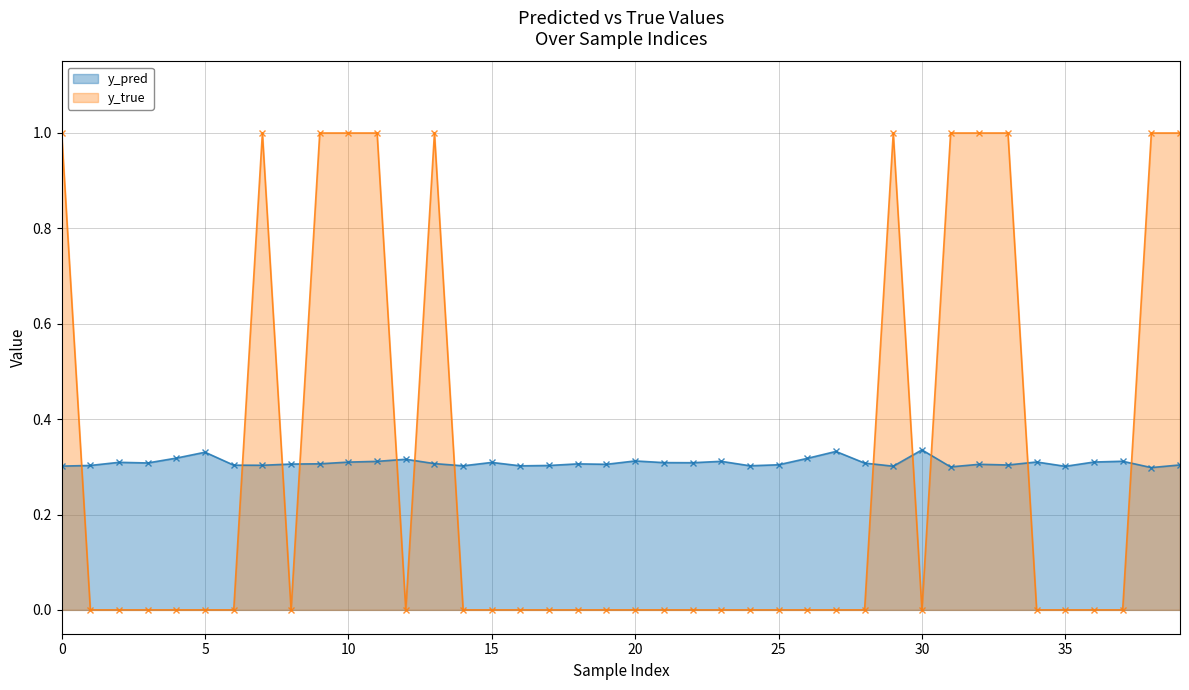

Between 25 and 37, which is larger?

37